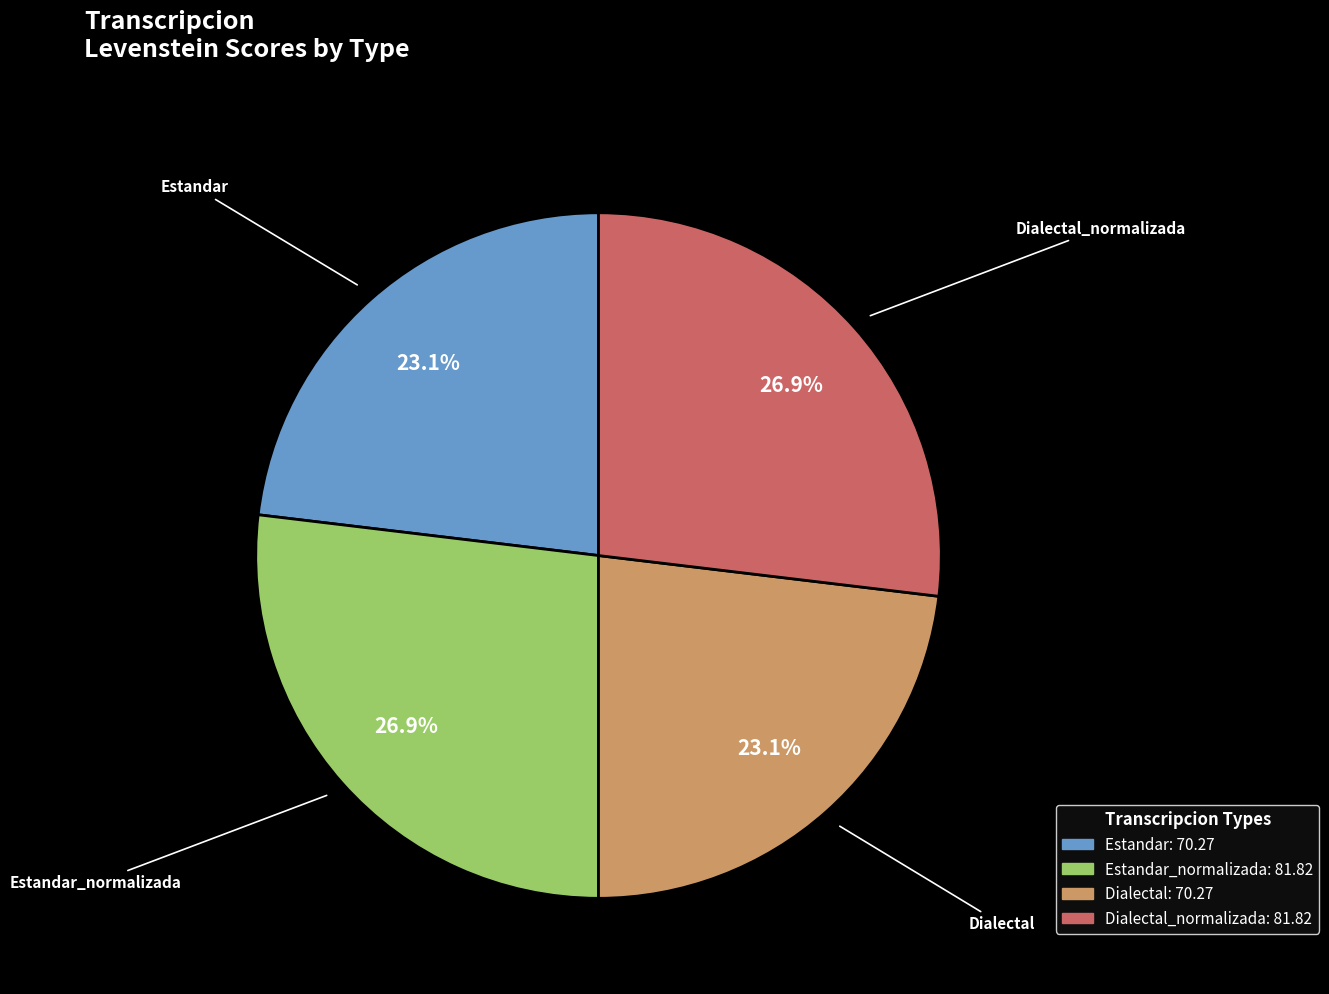

To the nearest percent, what is the average slice percentage?

25%